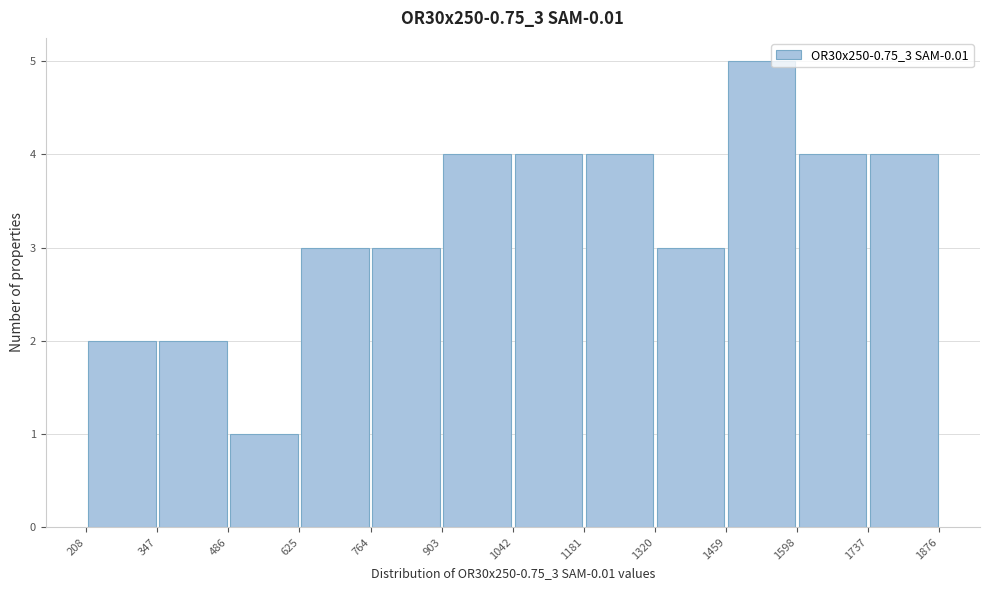

How tall is the bar that spans 625 to 764 on the x-axis? The values are not printed on the chart, so give them approximately, as read against the axis.

3